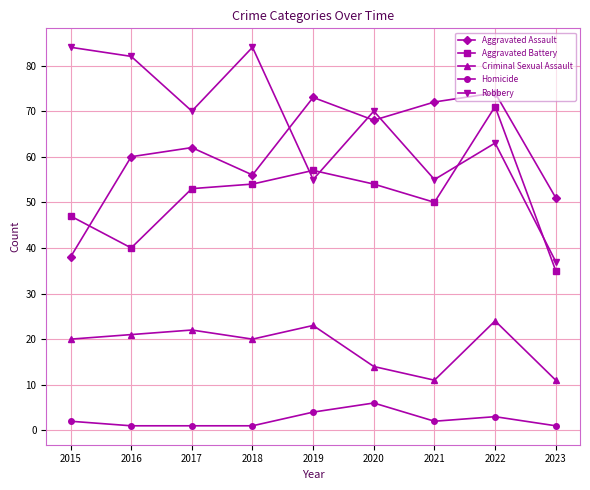

In Robbery, how many points are lower than both neighbors (excluding endpoints)?

3